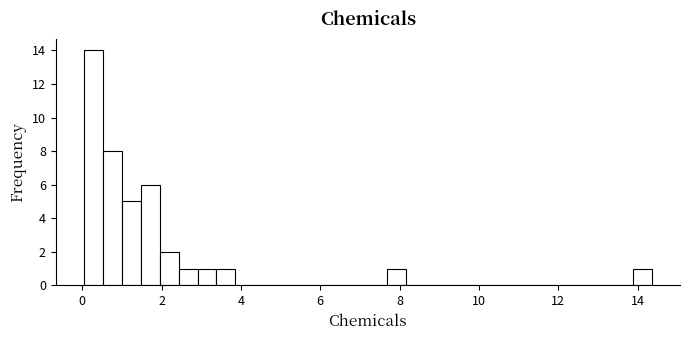

Around what value on the x-axis is the tallest bar? Give the approximate position of its centre, as read against the axis.

0.2